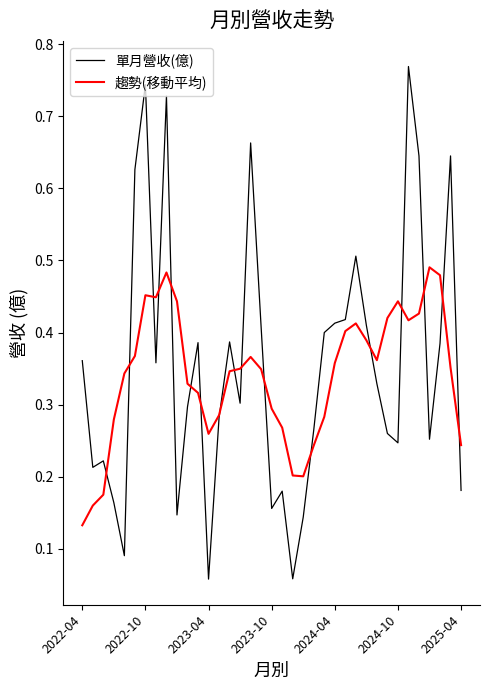

List the series in order of their peak value, highest first.

單月營收(億), 趨勢(移動平均)